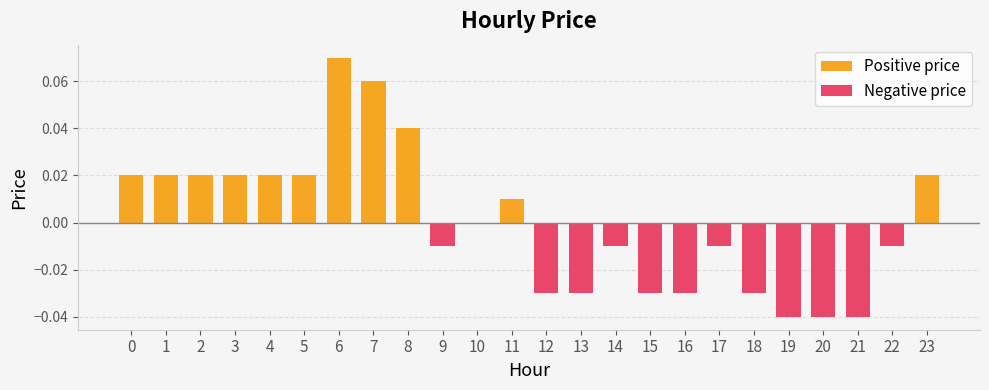

Is it true that Negative price equals 0.0 at 23?

False